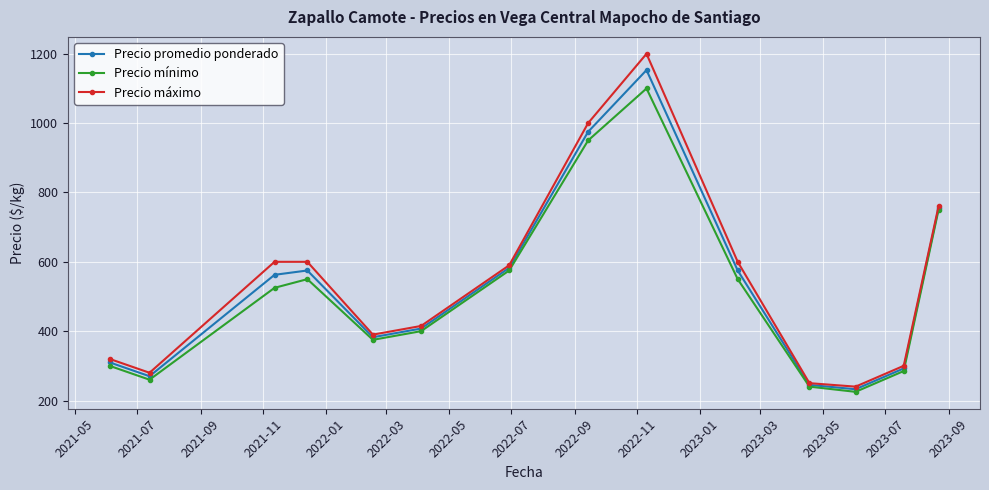

What is the value of the Precio máximo point at the 14th from the left?

760.0